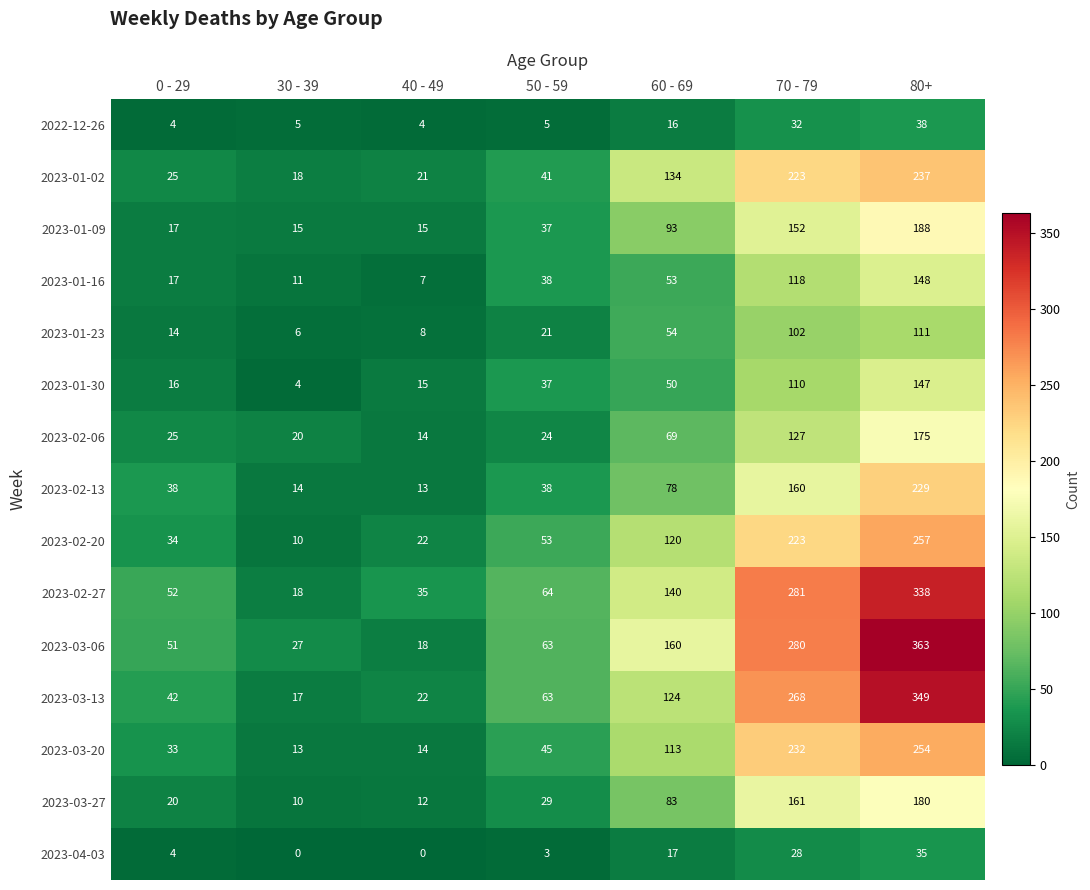

At which label does 2023-02-27 reach its peak?

80+